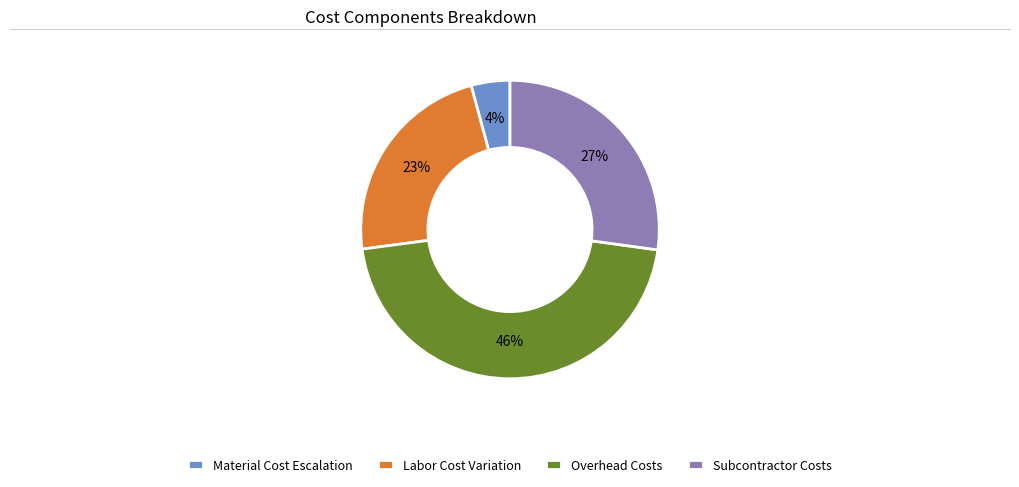

To the nearest percent, what percentage of the pie is Labor Cost Variation?

23%